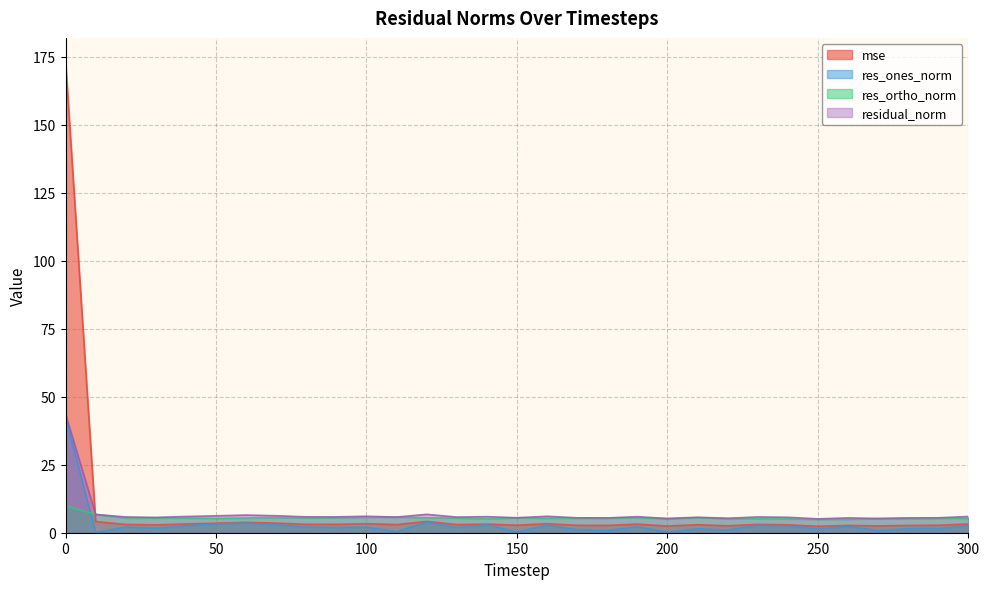

Reading left to right, what are all the values shown in this chart?

mse: 173.3	4.1	3.1	2.9	3.2	3.5	3.8	3.5	3.1	3.1	3.3	3.0	4.2	3.0	3.2	2.8	3.3	2.7	2.7	3.2	2.5	2.9	2.6	3.1	2.9	2.4	2.7	2.5	2.7	2.7	3.2
res_ones_norm: 42.5	0.1	2.1	1.6	2.5	3.3	3.6	2.9	2.1	1.9	2.0	0.3	3.9	1.9	3.0	0.2	2.8	1.1	0.8	2.2	0.2	1.4	1.0	2.7	2.5	1.4	2.3	0.8	1.5	1.5	2.7
res_ortho_norm: 9.9	6.7	5.4	5.4	5.4	5.3	5.4	5.5	5.4	5.5	5.7	5.7	5.5	5.4	5.1	5.5	5.3	5.4	5.4	5.5	5.2	5.5	5.2	5.1	5.1	4.9	4.9	5.2	5.2	5.3	5.3
residual_norm: 43.7	6.7	5.8	5.6	6.0	6.2	6.5	6.2	5.8	5.8	6.0	5.7	6.8	5.7	5.9	5.5	6.0	5.5	5.4	5.9	5.2	5.7	5.3	5.8	5.7	5.1	5.4	5.2	5.4	5.5	6.0